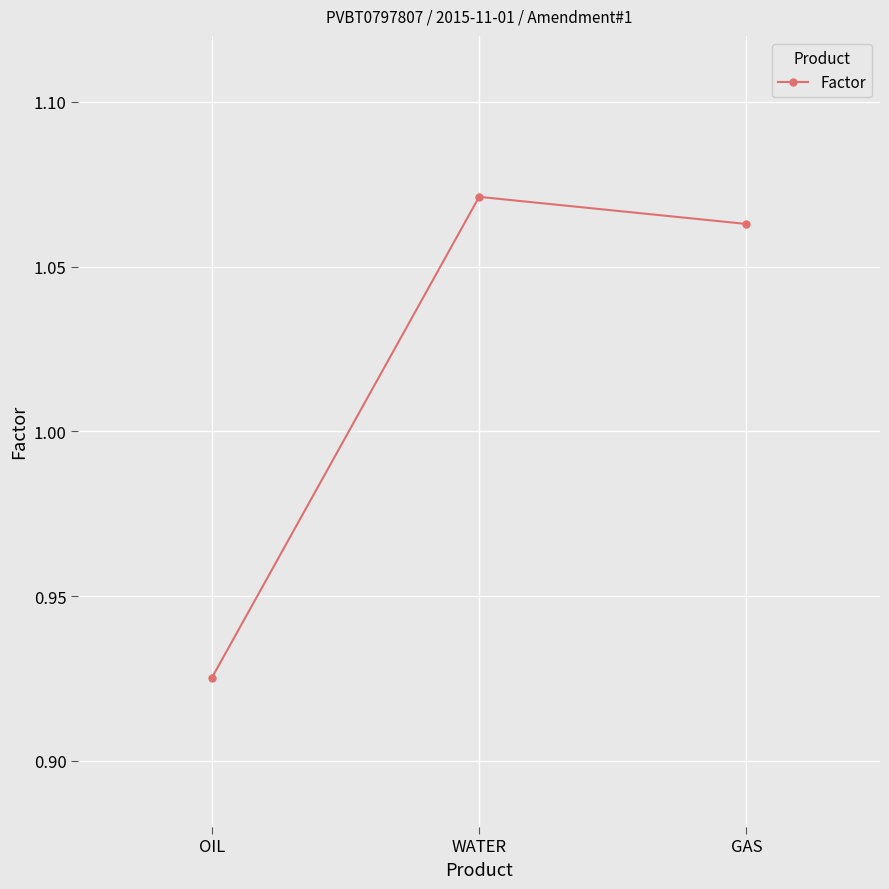

What is the label of the 2nd point from the left?

WATER